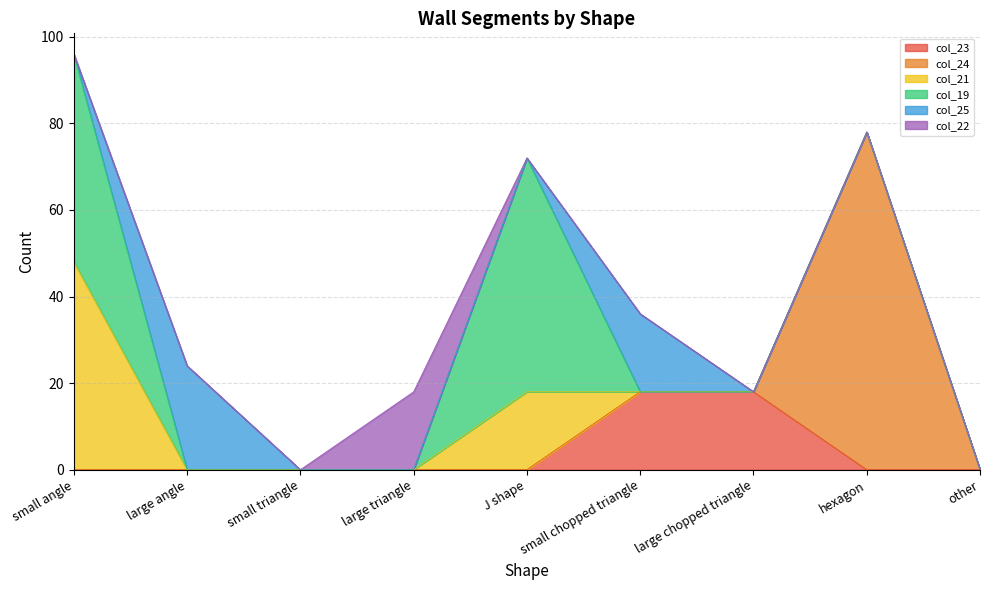

What position from the left is small chopped triangle?

6